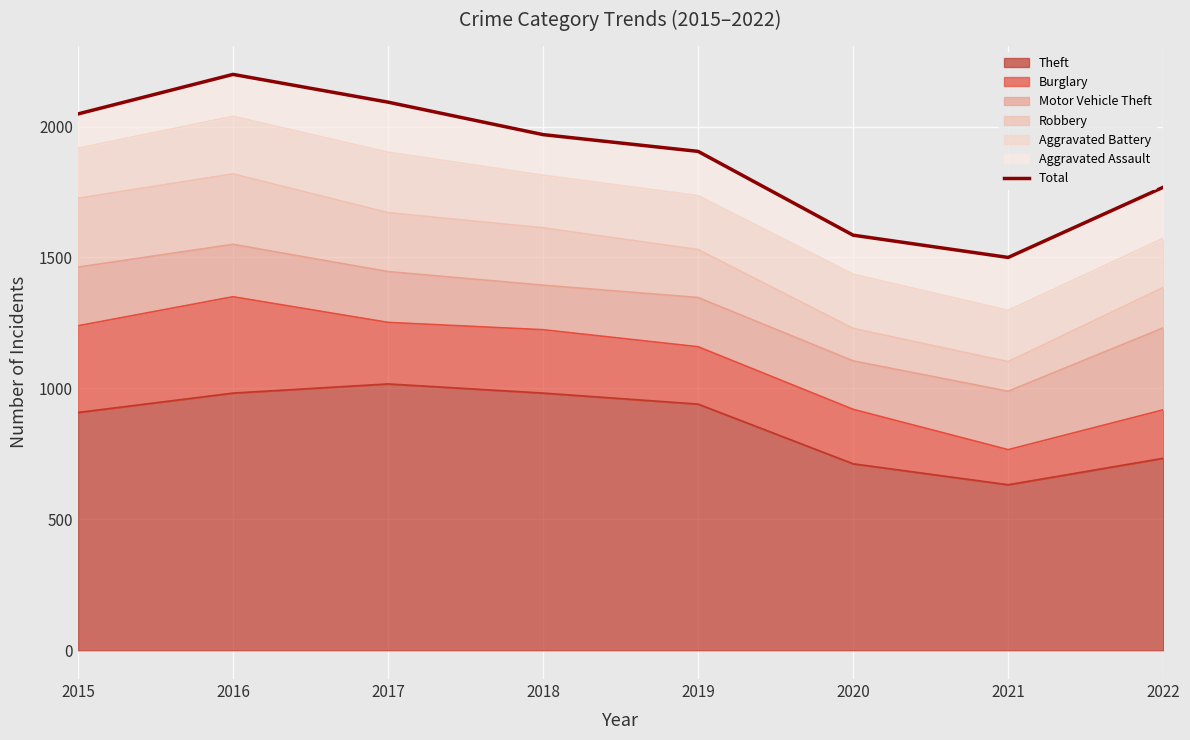

Rank the categories by value from highest to lowest.

2016, 2017, 2015, 2018, 2019, 2022, 2020, 2021